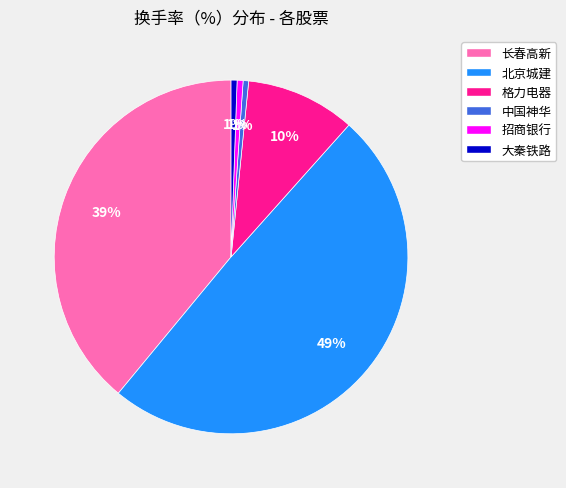

How many slices are in this pie chart?

6